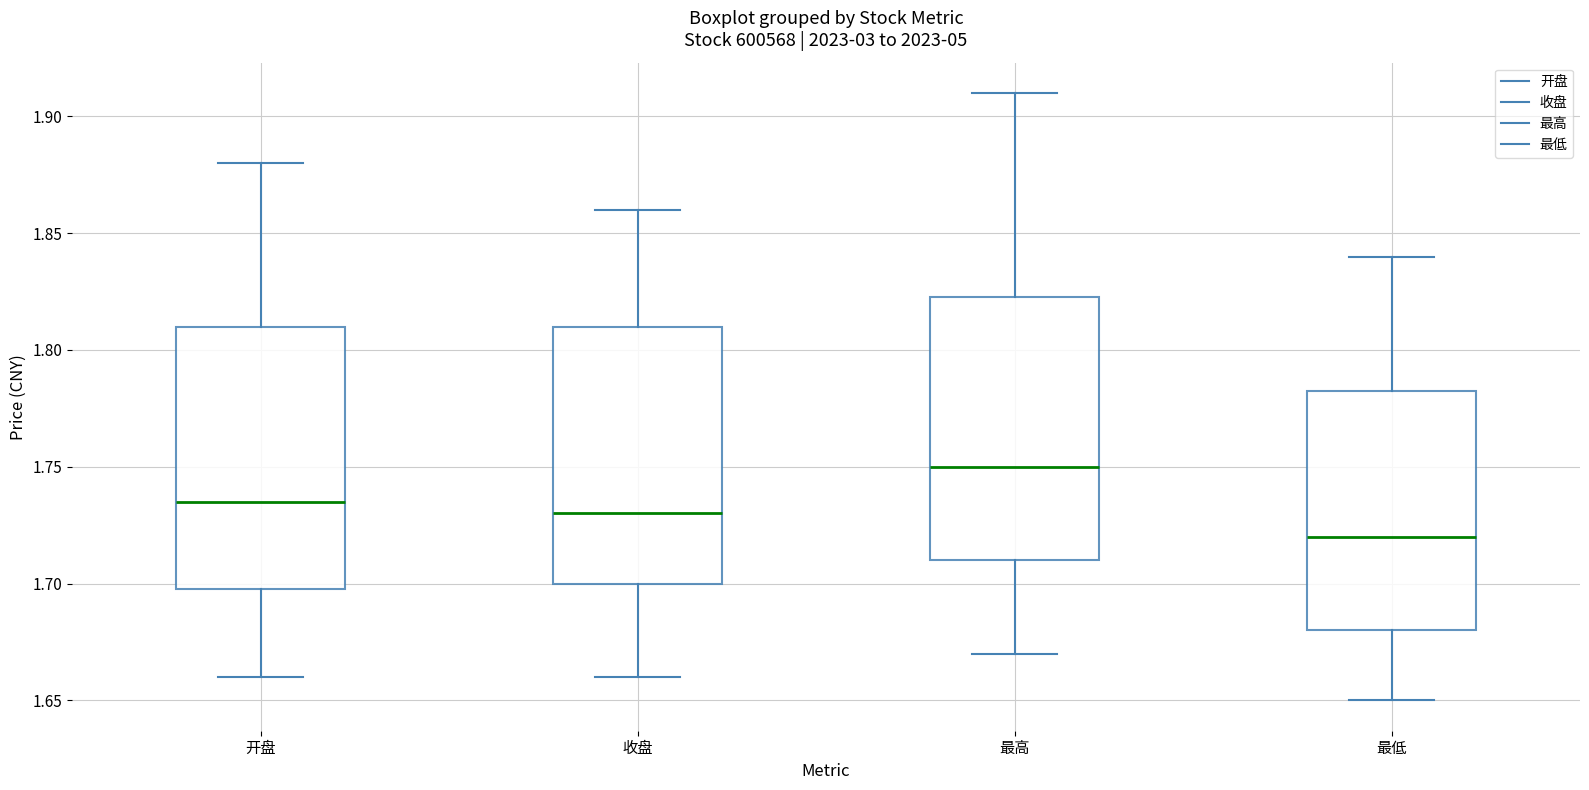

Which box's median line is the highest?

最高